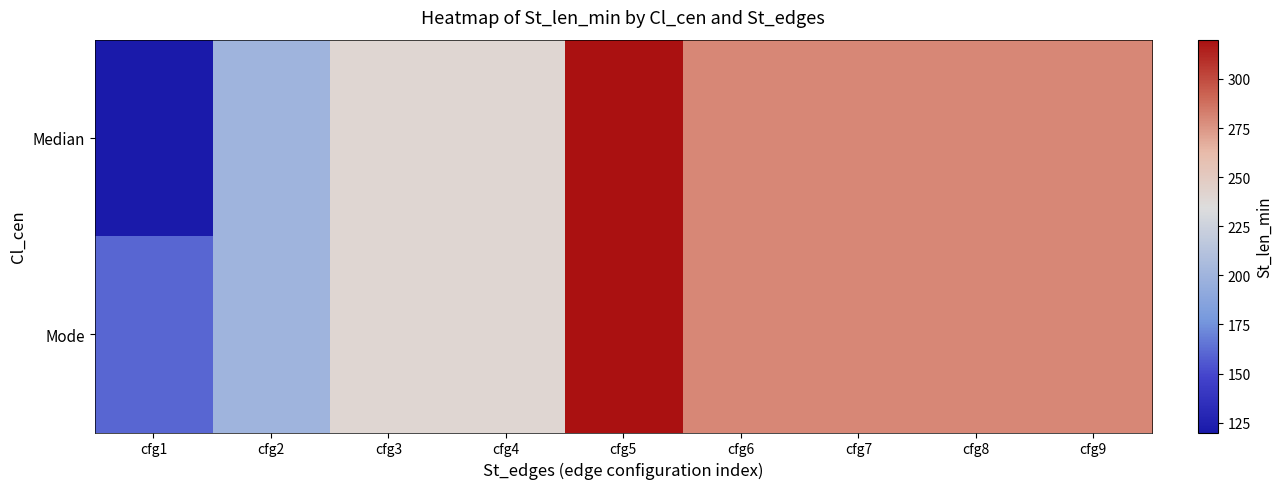

Between cfg6 and cfg7, which is larger?

cfg6